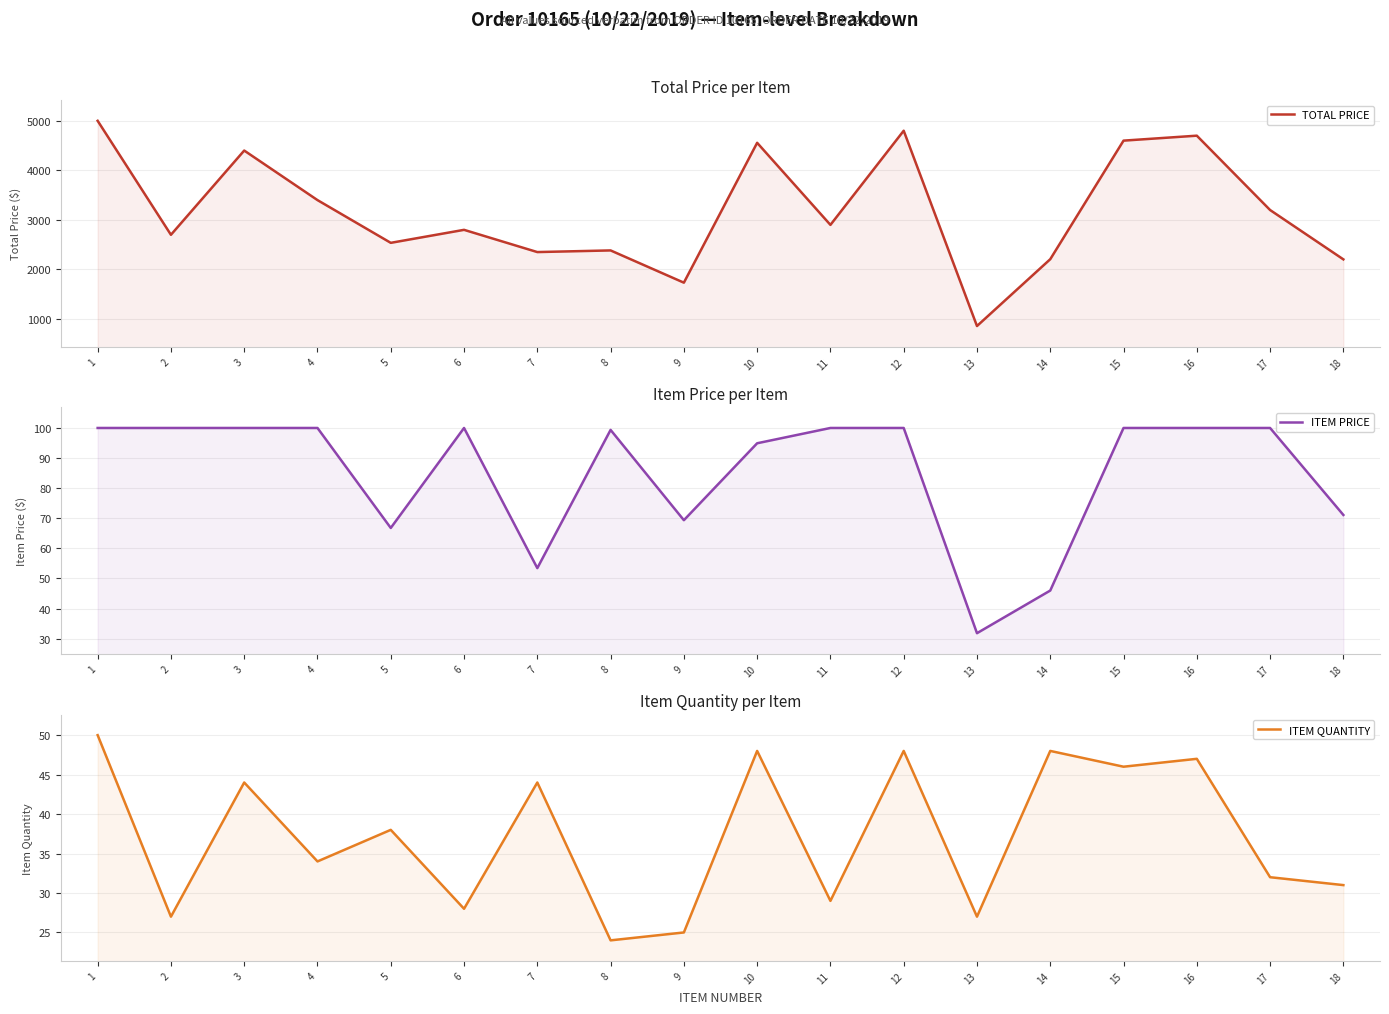

List the labels in order of ITEM QUANTITY value, largest first.

1, 10, 12, 14, 16, 15, 3, 7, 5, 4, 17, 18, 11, 6, 2, 13, 9, 8